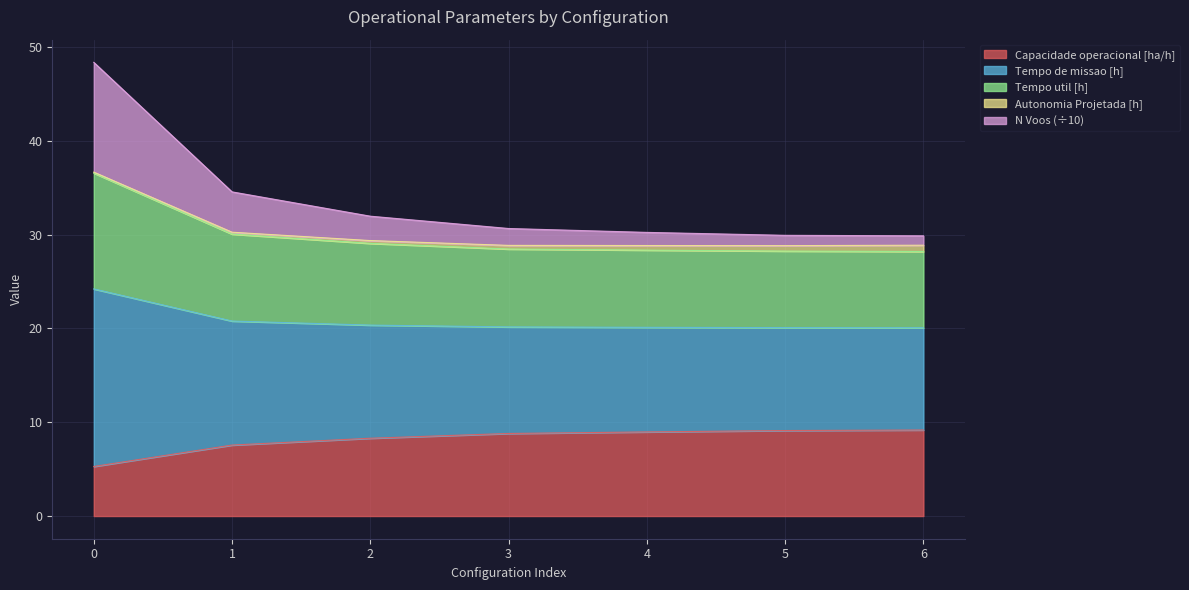

True or false: N Voos and Tempo de missao [h] cross at least once.

False